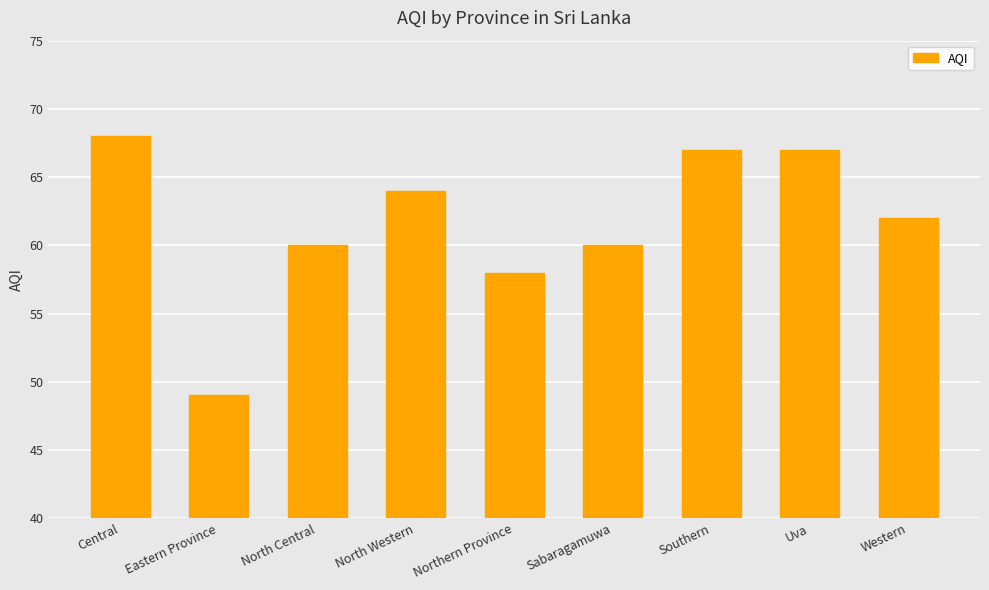

What is the label of the 8th bar from the right?

Eastern Province